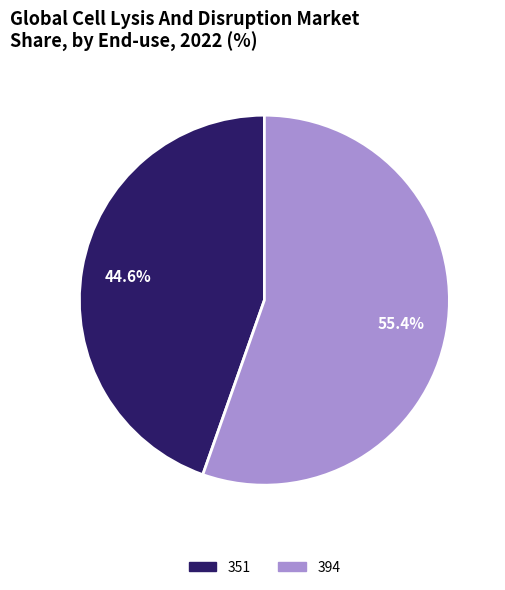

The 394 slice represents 55% of the pie. True or false?

True